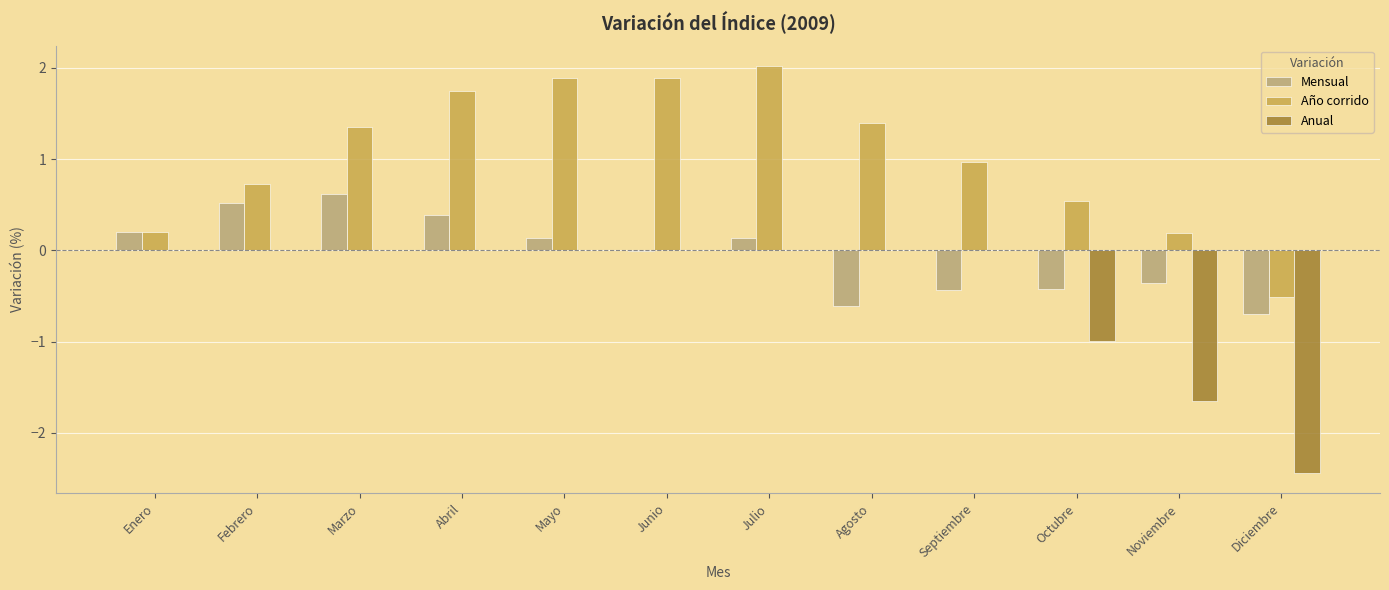

Which series changed the most between Abril and Diciembre?

Anual